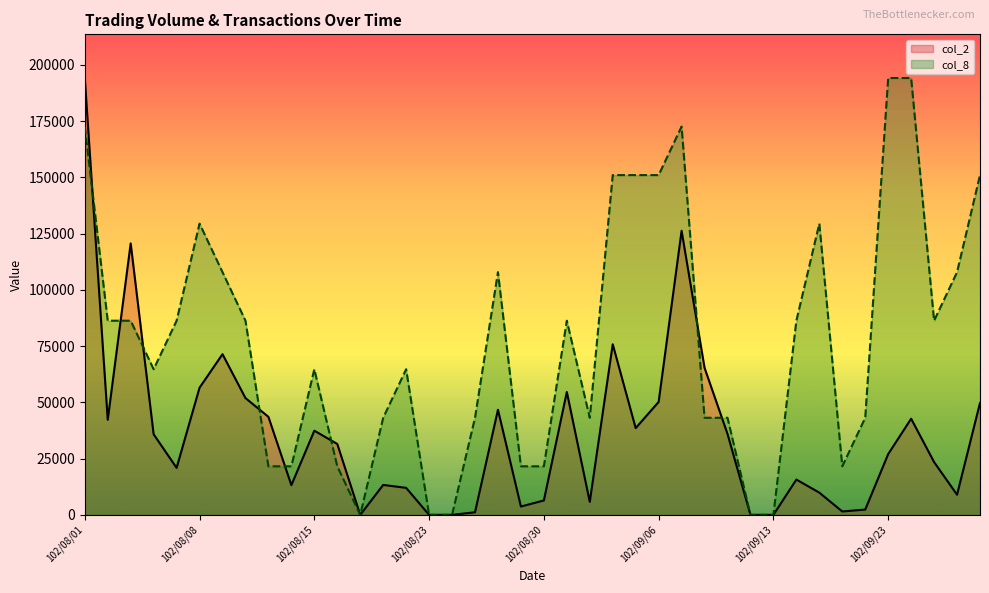

What is the sum of all col_8 values?

3105600.0